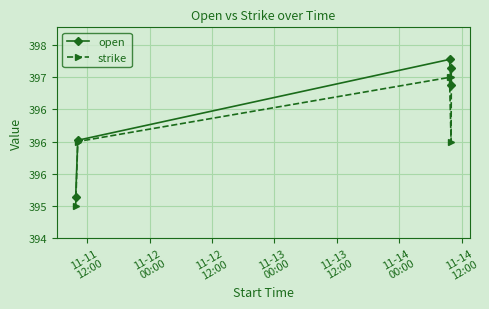

What are all the series names shown in the legend?

open, strike